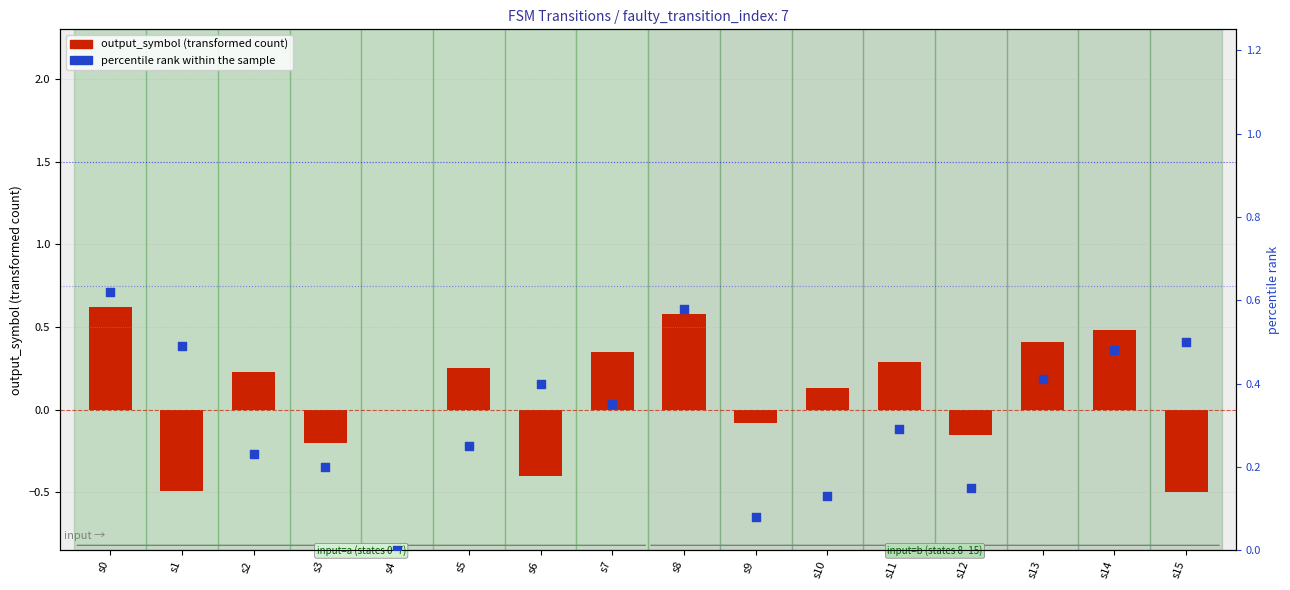

Is the value of output_symbol (transformed) at s8 greater than the value of percentile rank within sample at s1?

Yes